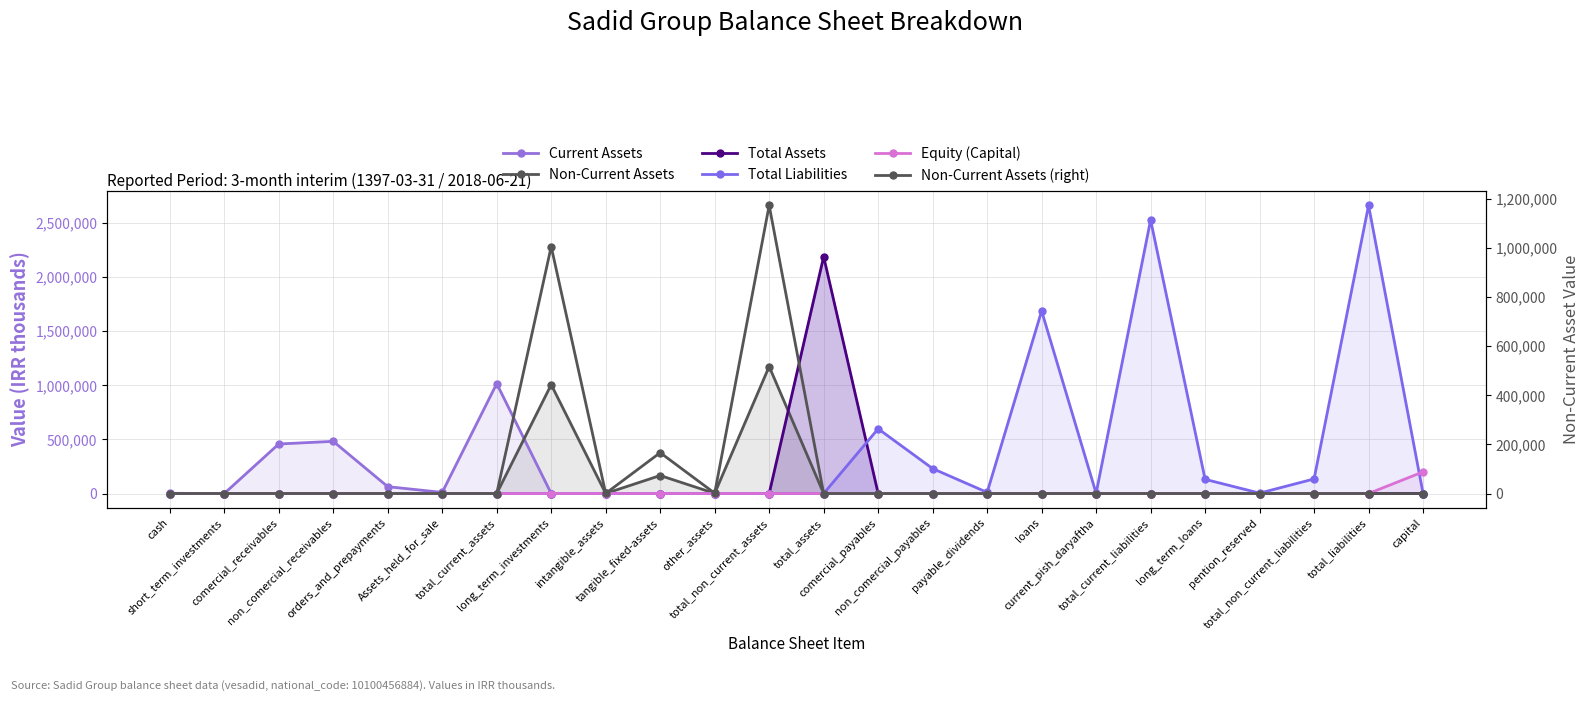

Which series has the largest range (max minus min)?

Total Liabilities